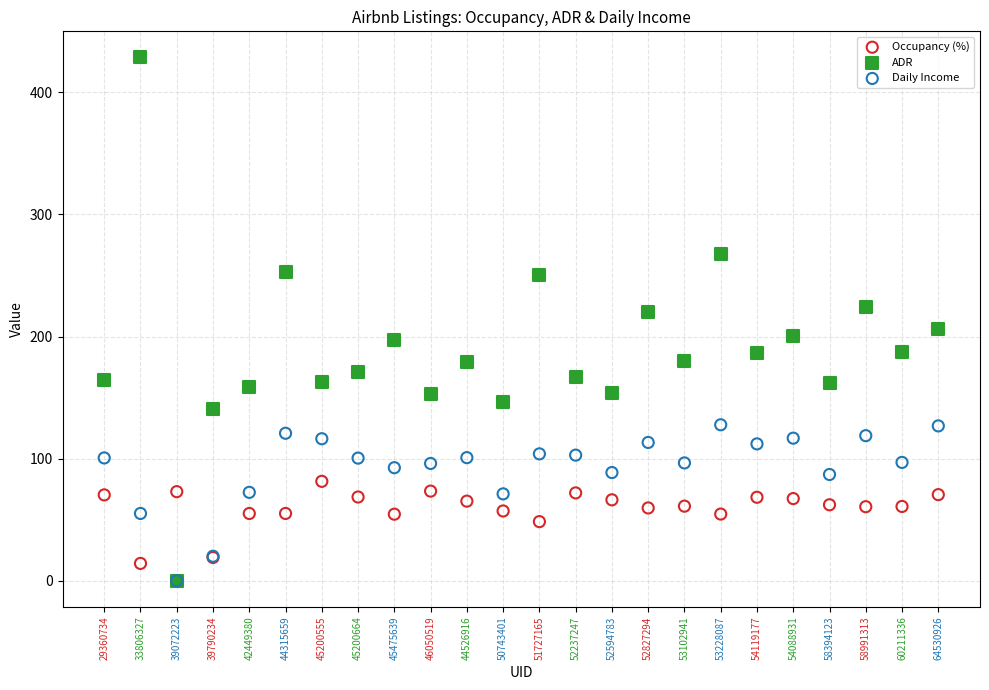

Which series has the widest spread of Y values?

ADR